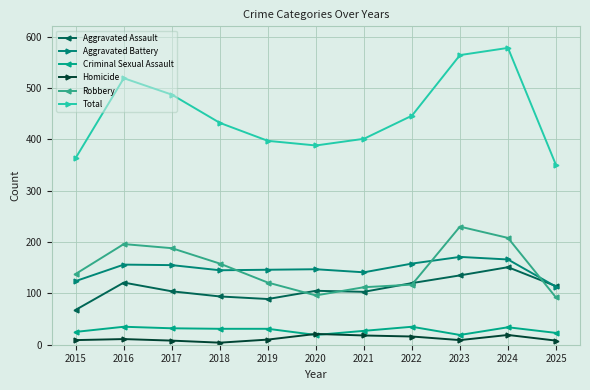

Which series has the largest range (max minus min)?

Total